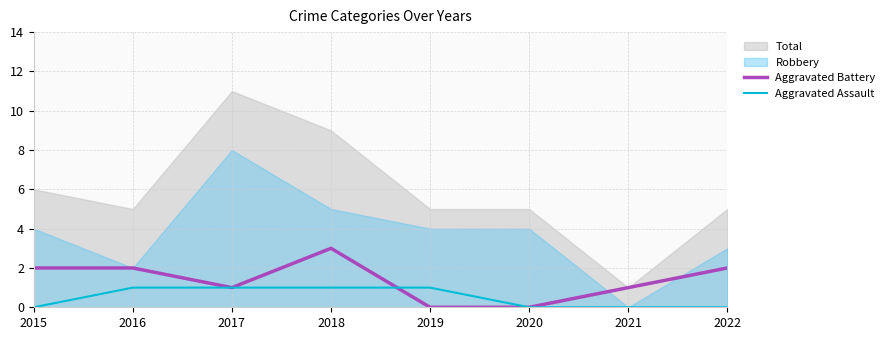

What is the sum of all Aggravated Assault values?

4